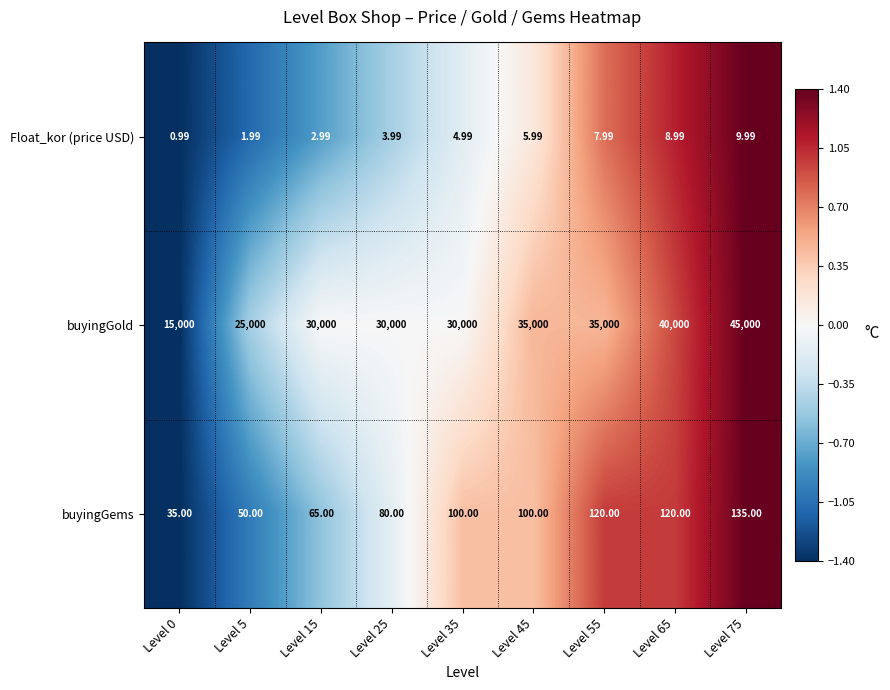

What is the spread (max minus min) of values at Level 65?

39991.0